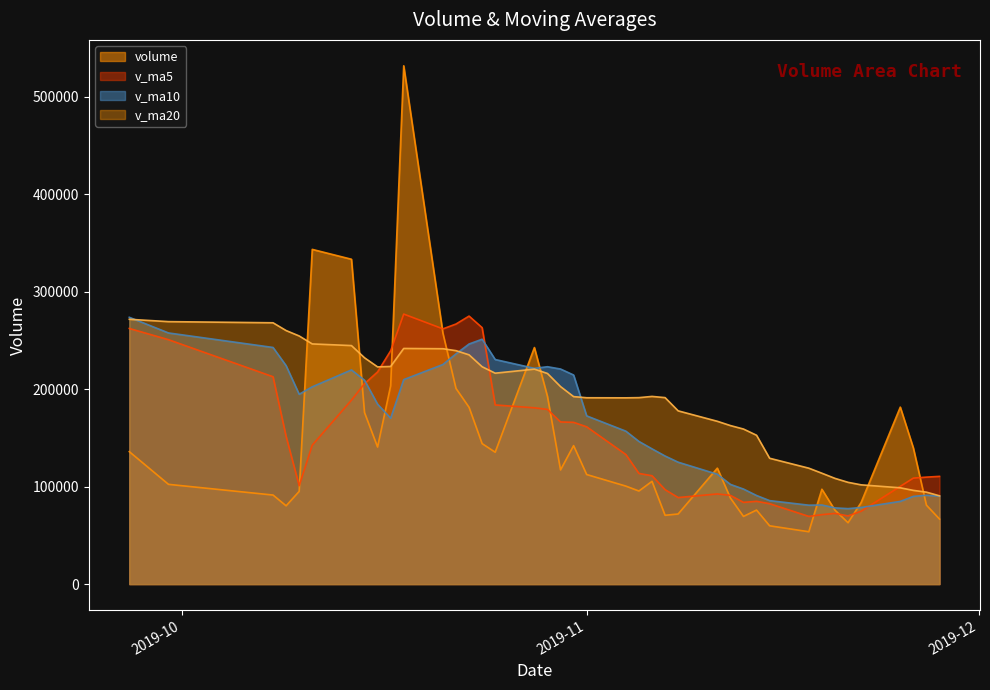

The v_ma5 series shows 26434.0 at 2019-11-18. True or false?

False